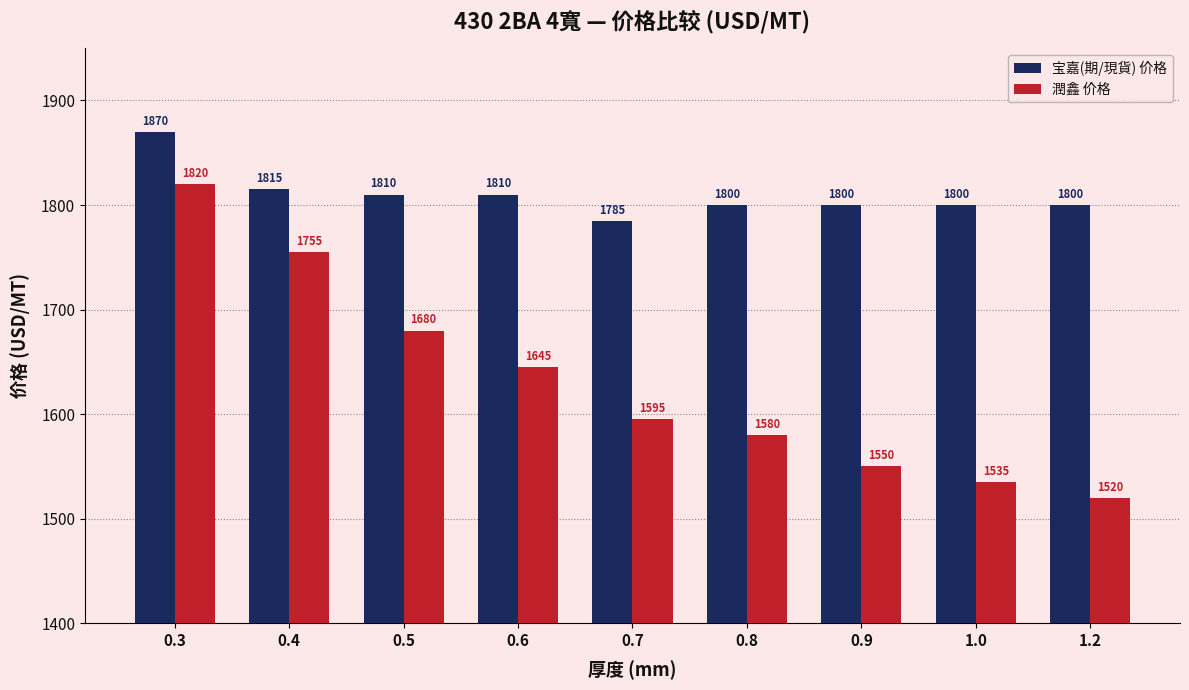

Reading left to right, list all the values displayed in this chart.

宝嘉(期/現貨) 价格: 0.3=1870	0.4=1815	0.5=1810	0.6=1810	0.7=1785	0.8=1800	0.9=1800	1.0=1800	1.2=1800
潤鑫 价格: 0.3=1820	0.4=1755	0.5=1680	0.6=1645	0.7=1595	0.8=1580	0.9=1550	1.0=1535	1.2=1520